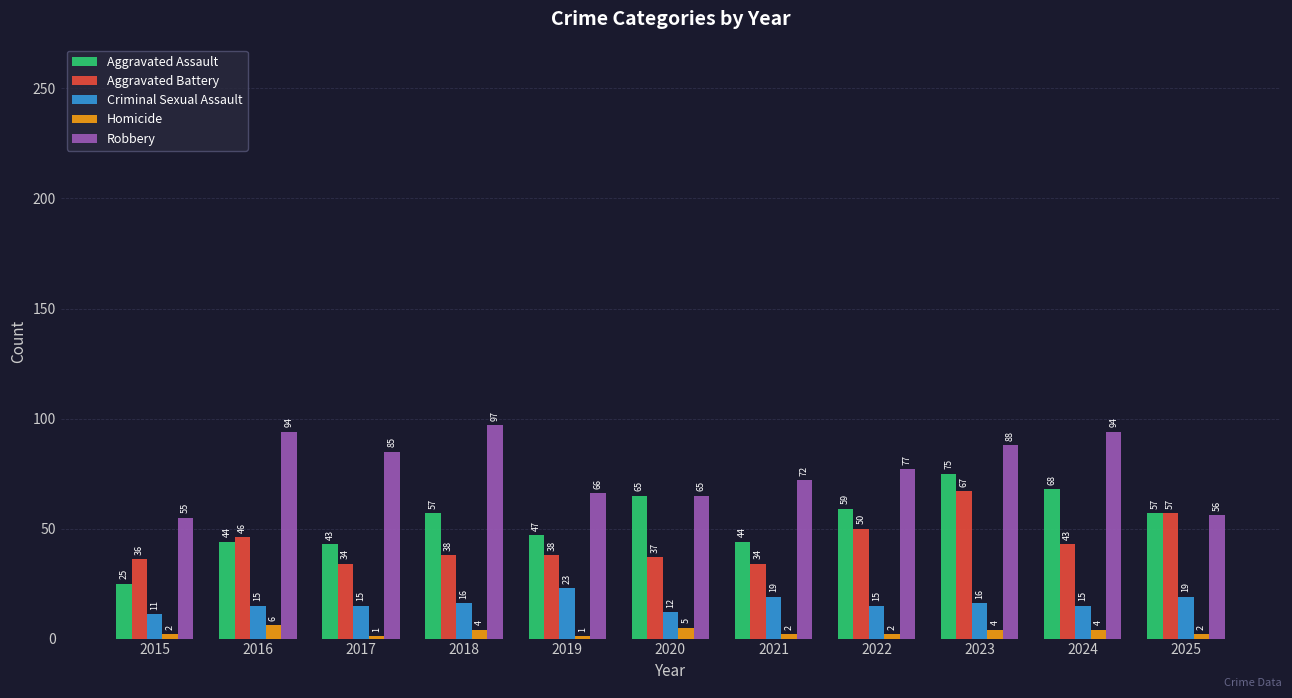

Which series has the largest range (max minus min)?

Aggravated Assault